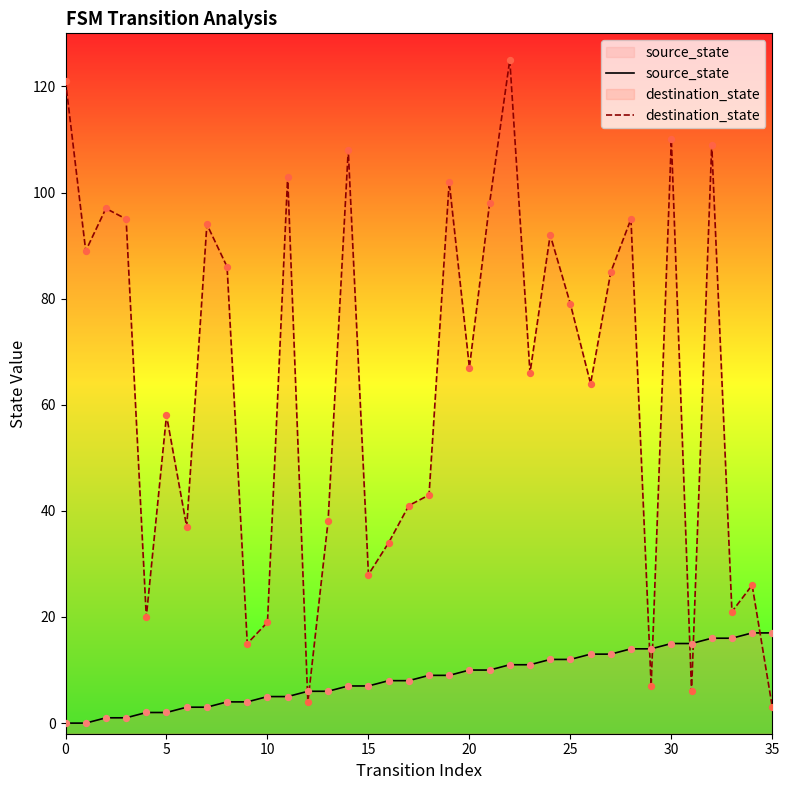

Which series reaches the minimum Y coordinate?

source_state